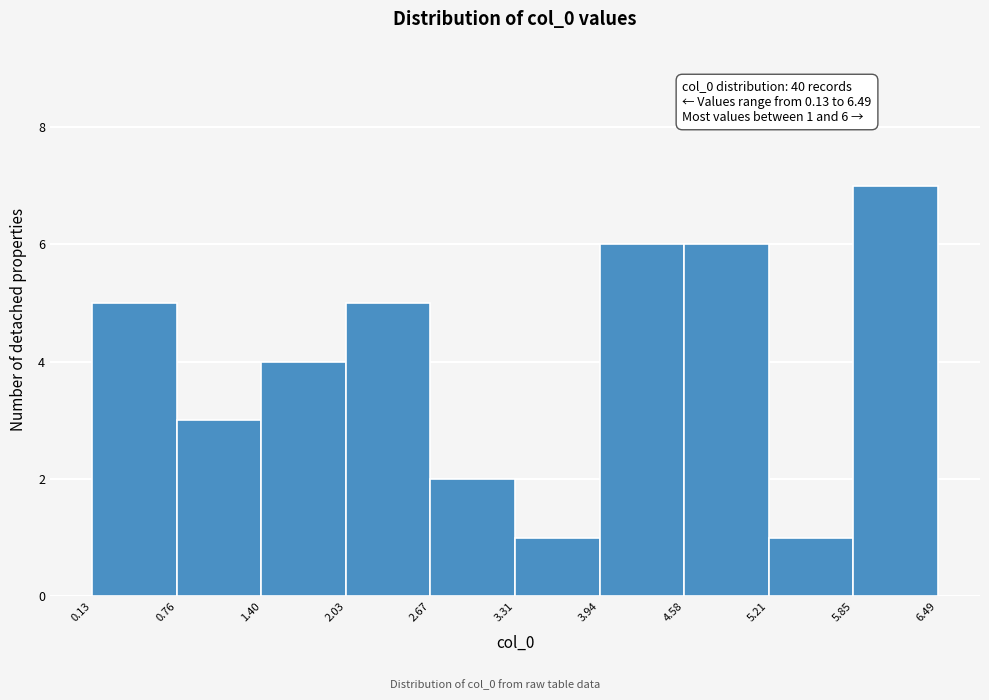

Which range on the x-axis has the tallest bar?

5.85 to 6.49